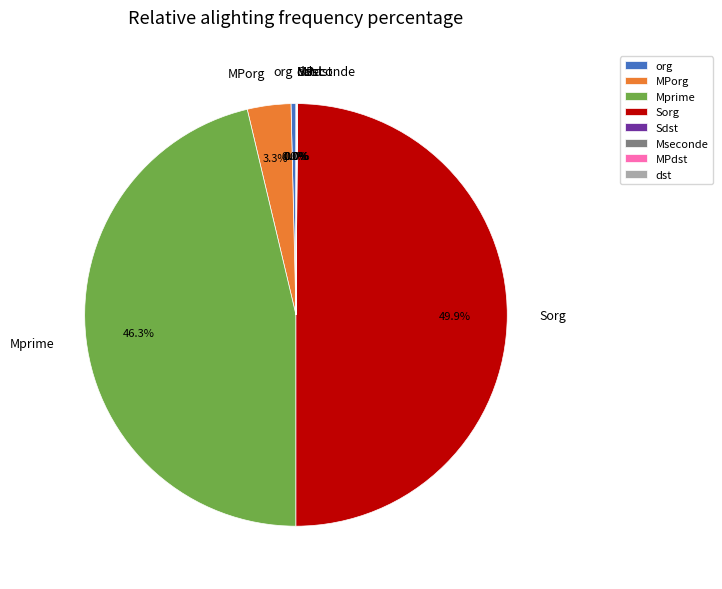

Is the sum of 0 and 0 greater than half?

No